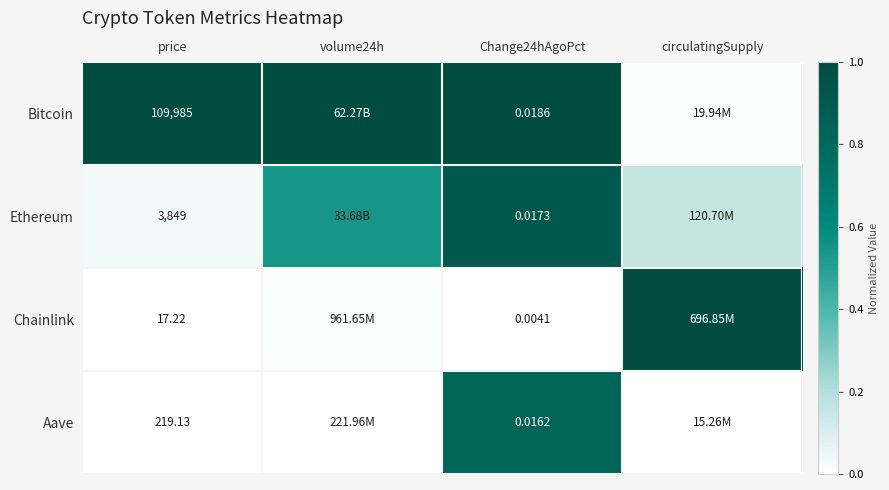

Which label corresponds to the smallest value in the chart?

price